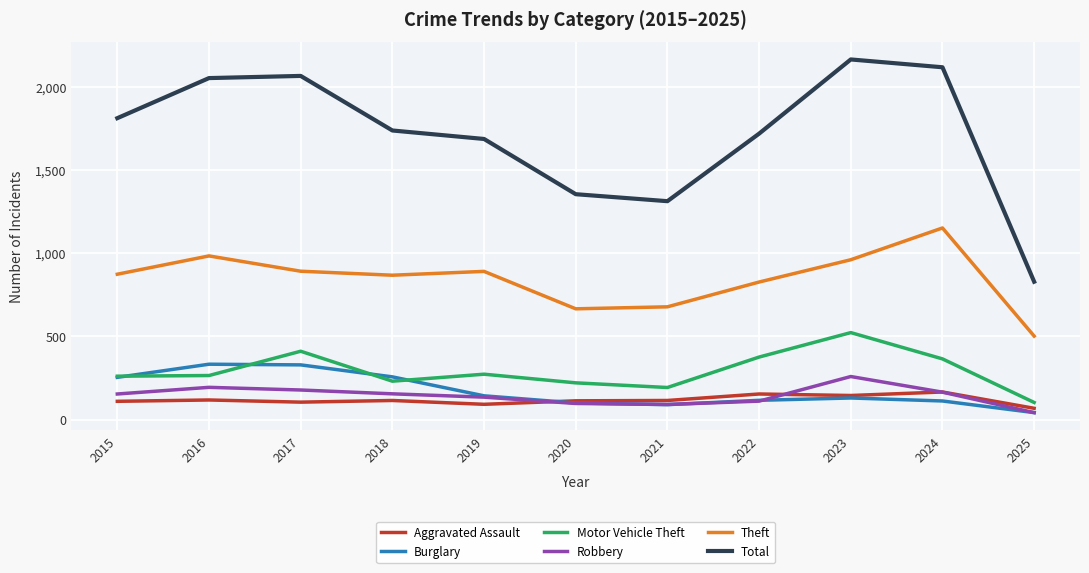

Which series changed the most between 2019 and 2024?

Total